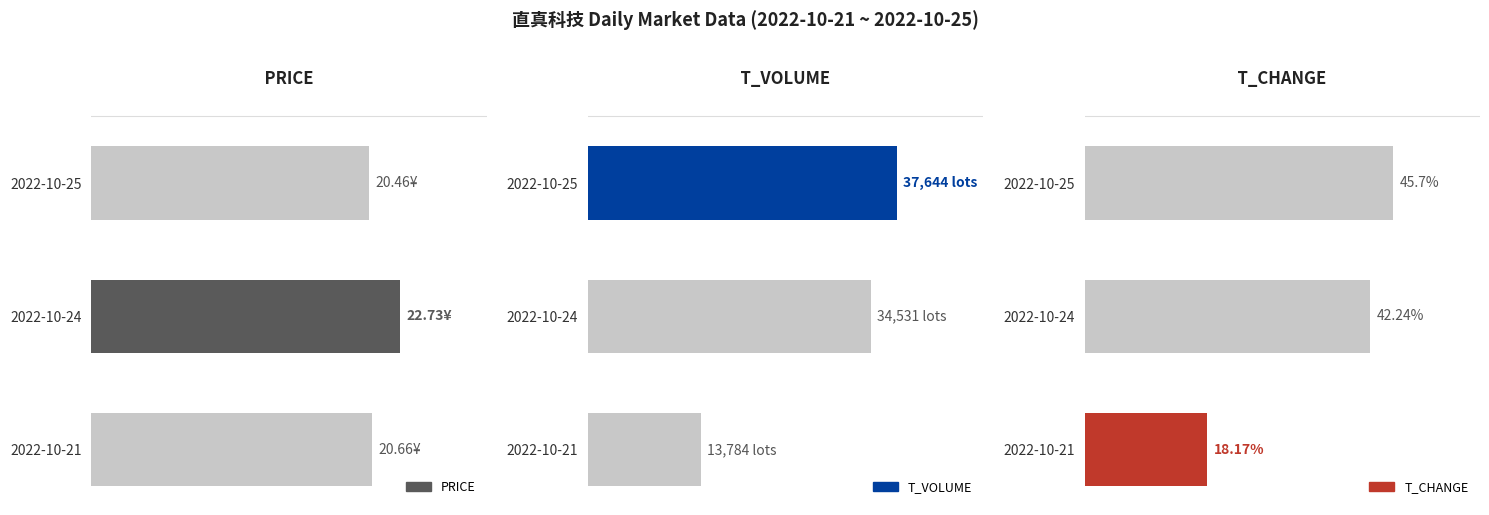

At 0, list the series in order from largest to smallest.

T_VOLUME, T_CHANGE, PRICE